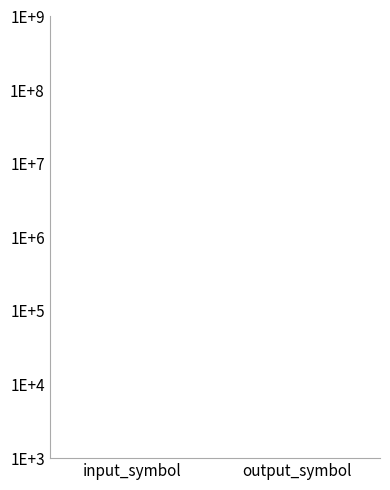

At how many categories does at least one series exceed 167?

2